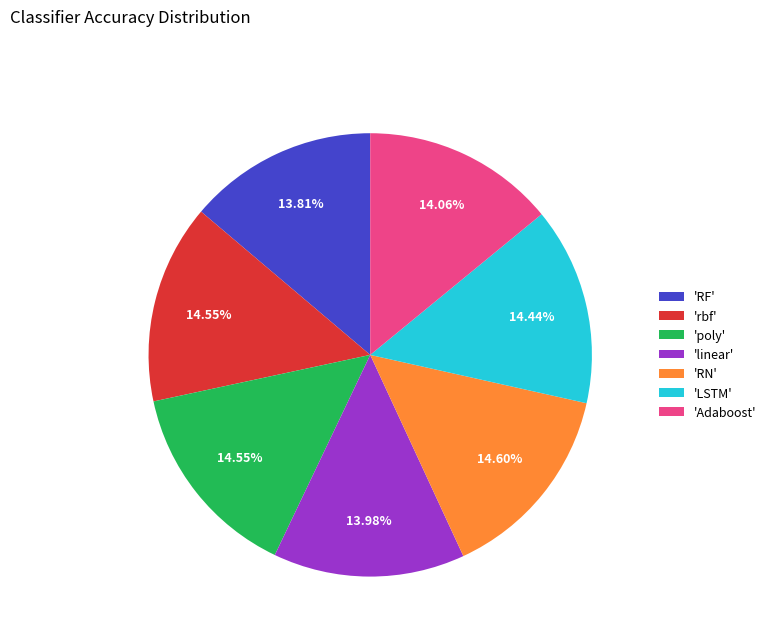

Does 'rbf' account for over 50% of the chart?

No